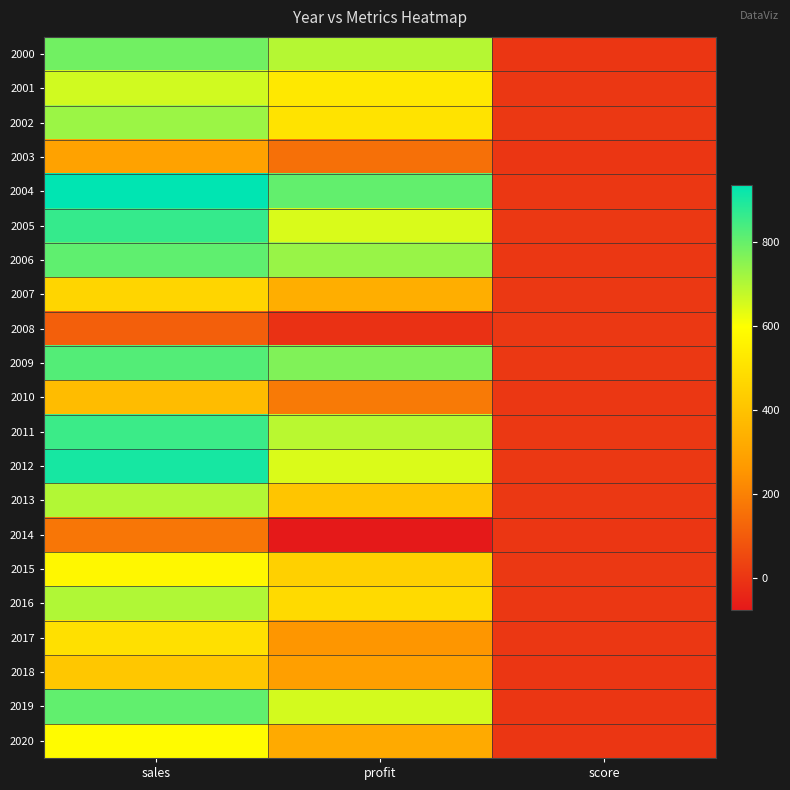

What is the difference between the highest and lowest values at profit?

881